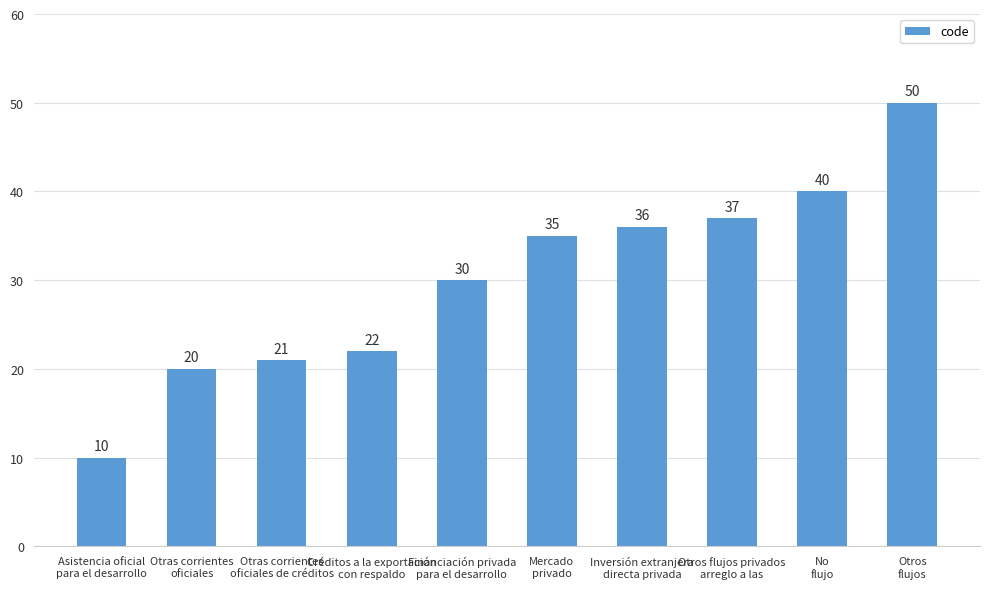

Is it true that the value at Financiación privada
para el desarrollo is 30?

True